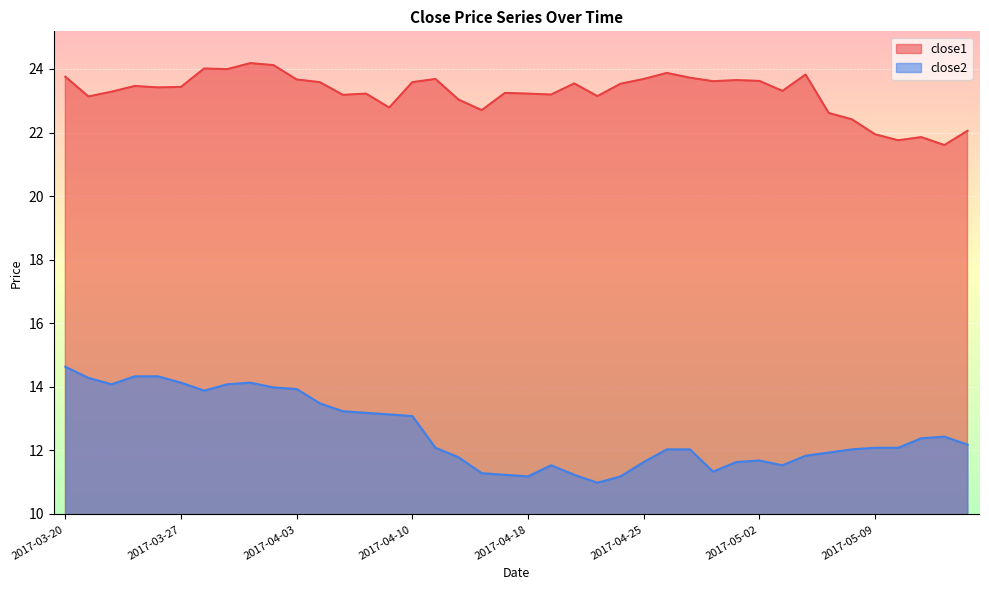

What is the spread (max minus min) of values at 2017-04-06?

10.1